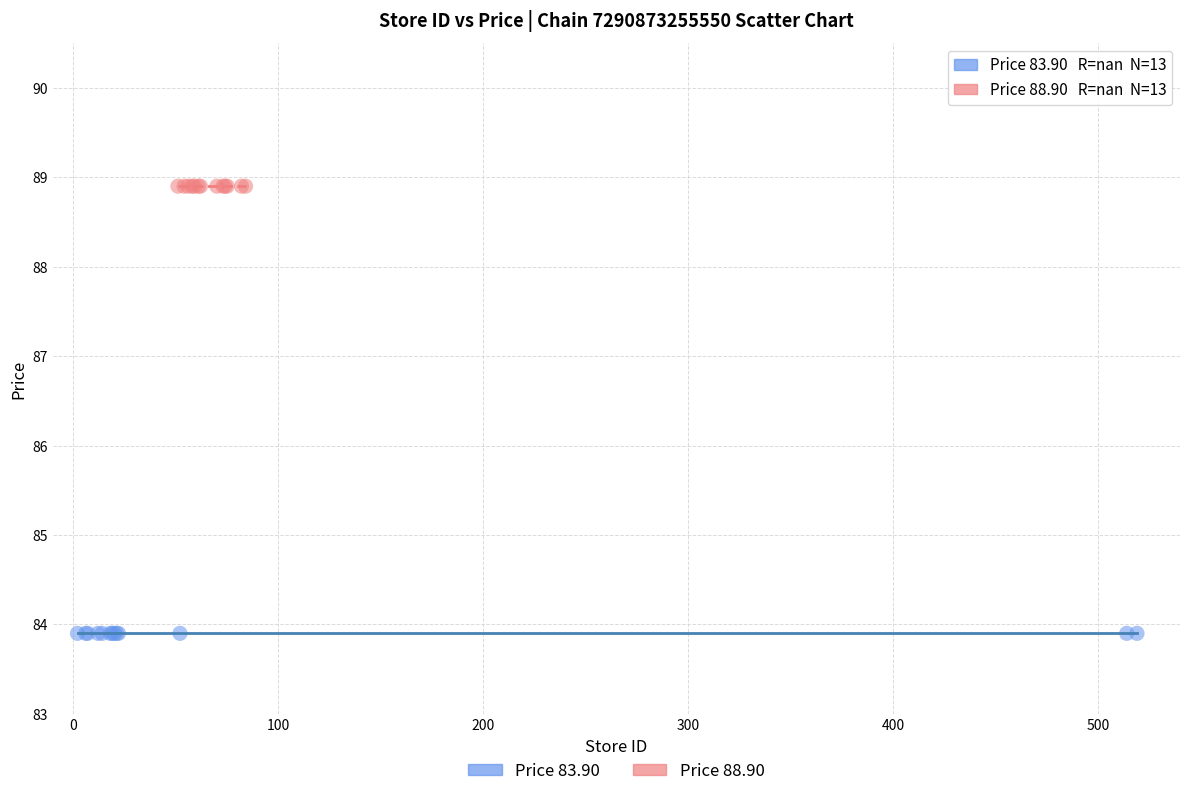

Which series reaches the maximum Y coordinate?

Price 88.90